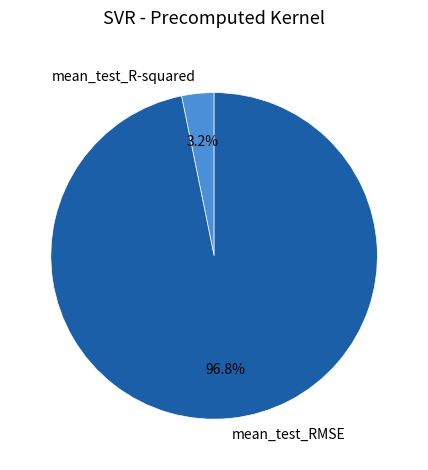

Which category accounts for the majority?

mean_test_RMSE